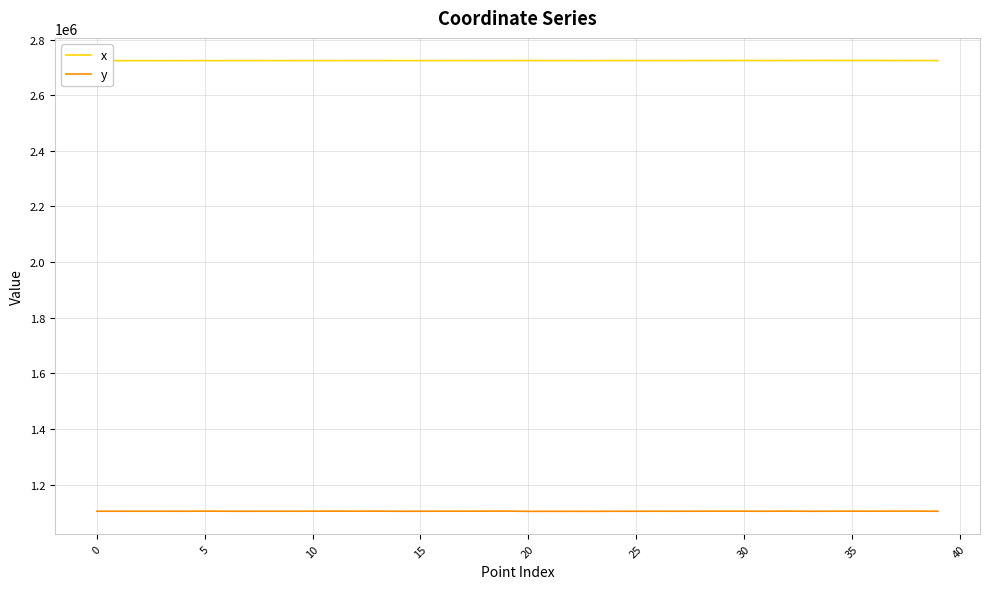

True or false: x and y intersect in this chart.

False